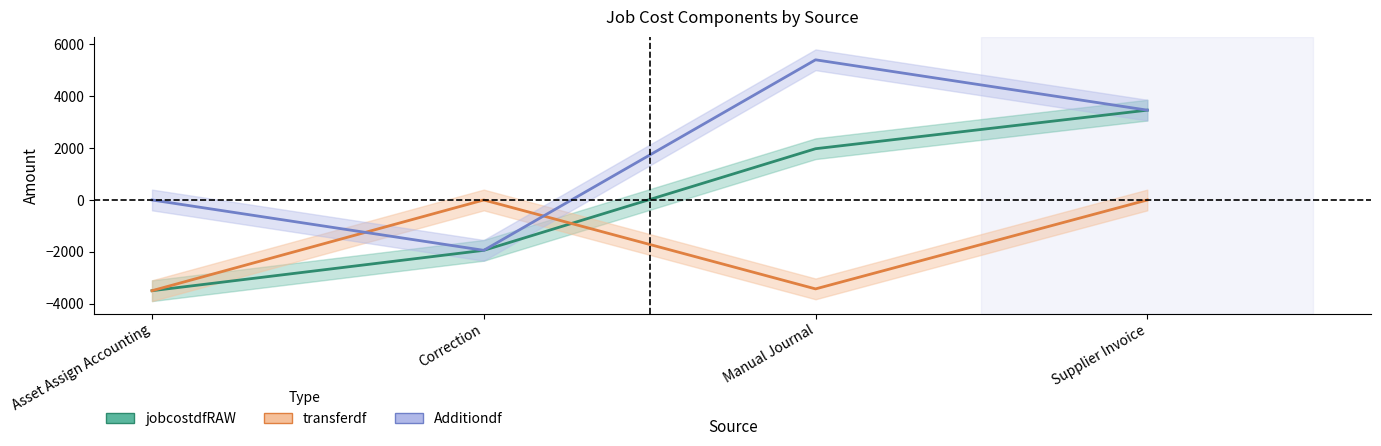

Which category has the lowest value across all series?

Asset Assign Accounting